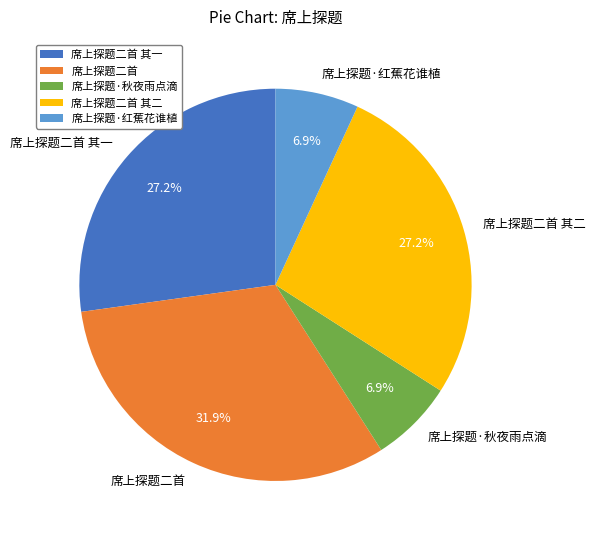

Combined, do 席上探题·红蕉花谁植 and 席上探题·秋夜雨点滴 account for over 50%?

No